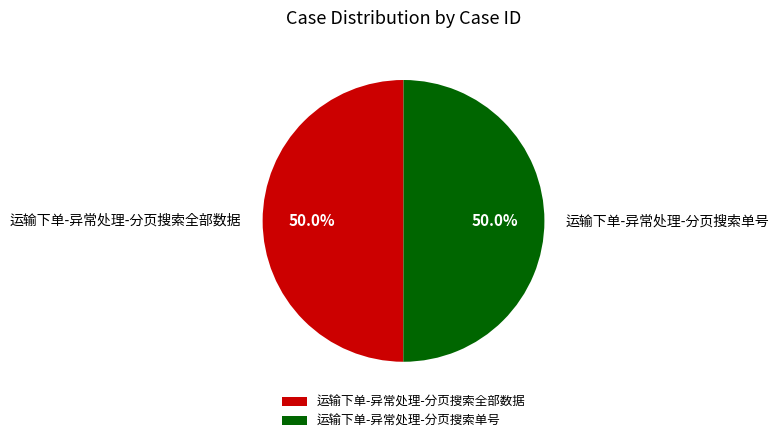

Combined, do 运输下单-异常处理-分页搜索单号 and 运输下单-异常处理-分页搜索全部数据 account for over 50%?

Yes